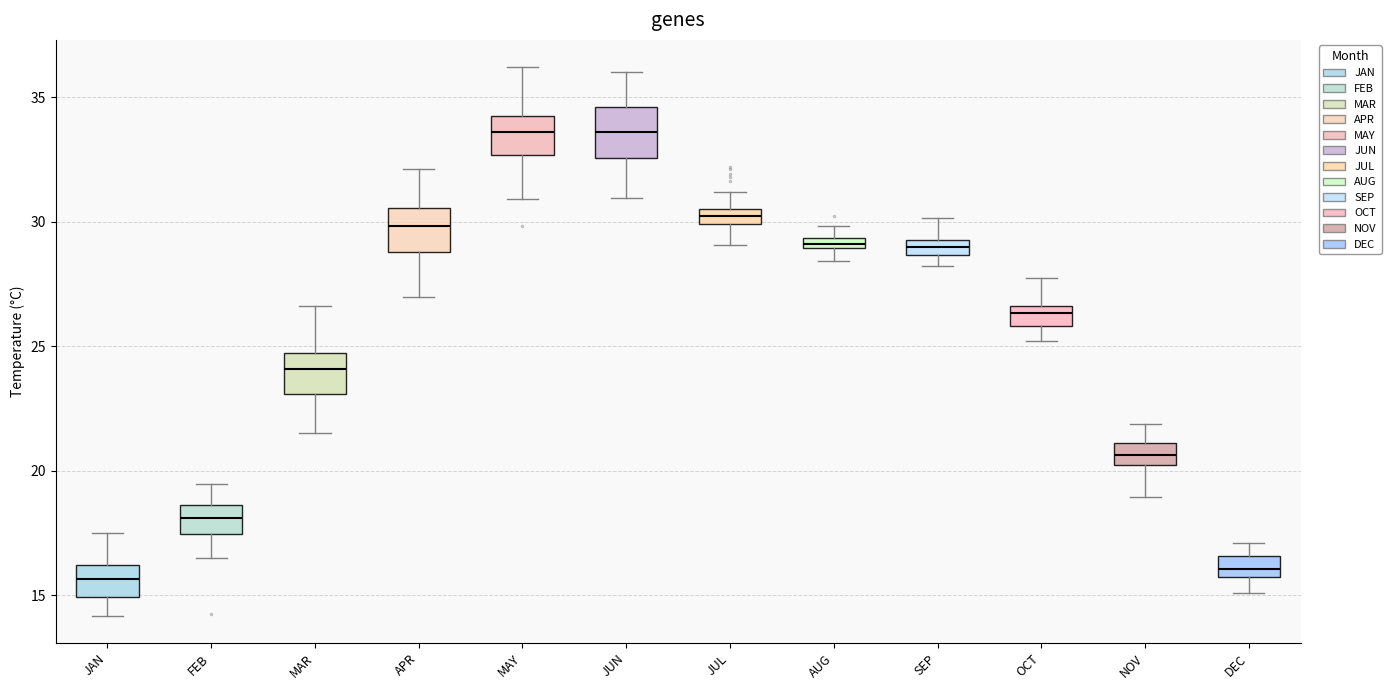

Where is the lower edge of the box for JUN on the y-axis? The values are not printed on the chart, so give them approximately, as read against the axis.

32.5